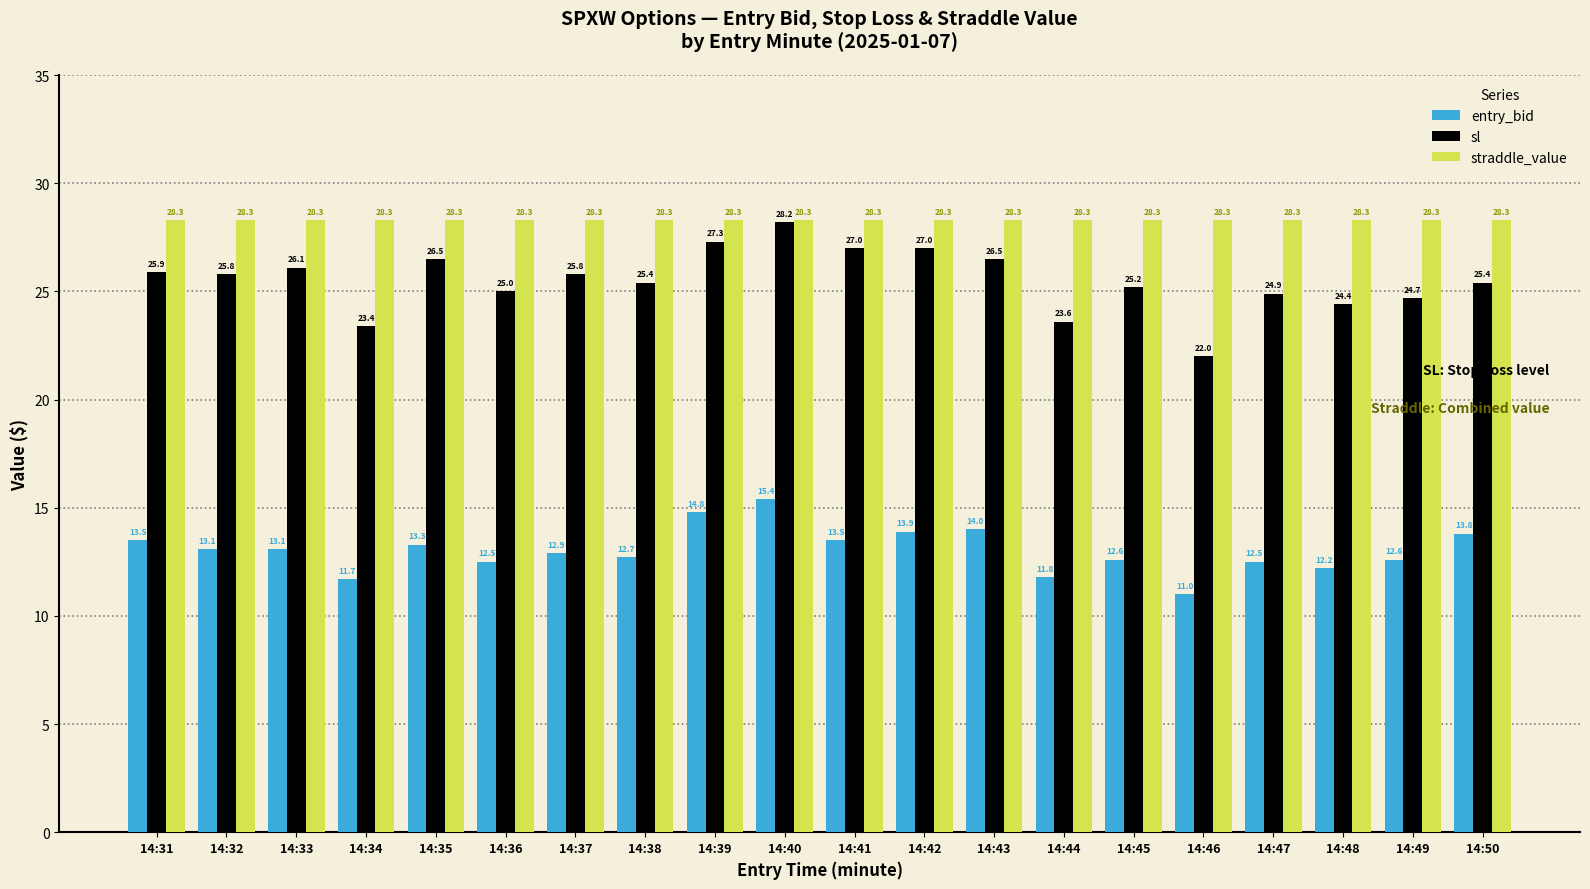

Is the value of straddle_value at 14:39 greater than the value of sl at 14:39?

Yes